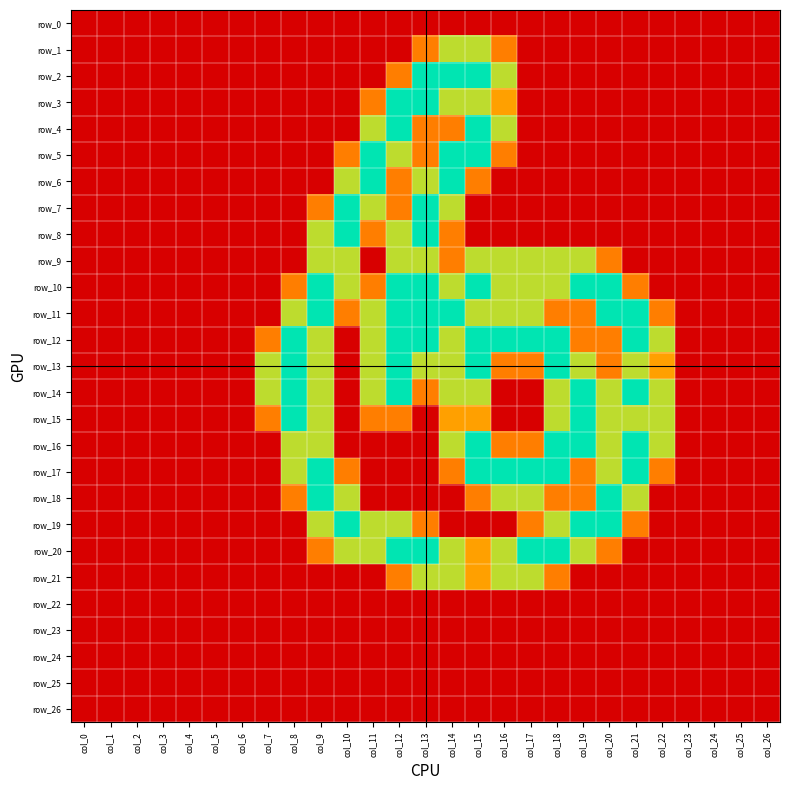

How many series are shown in this chart?

27